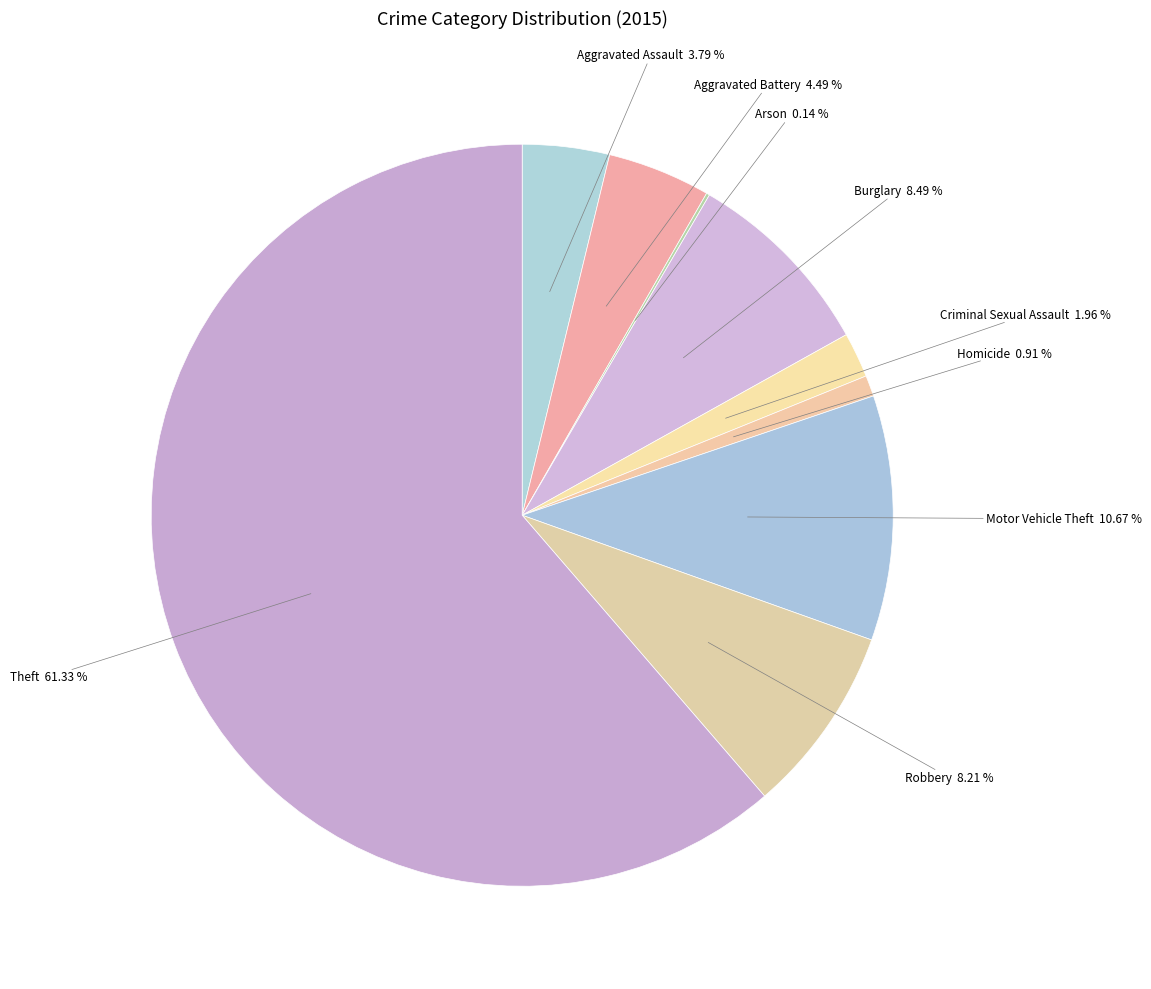

Is there a majority slice in this chart?

Yes